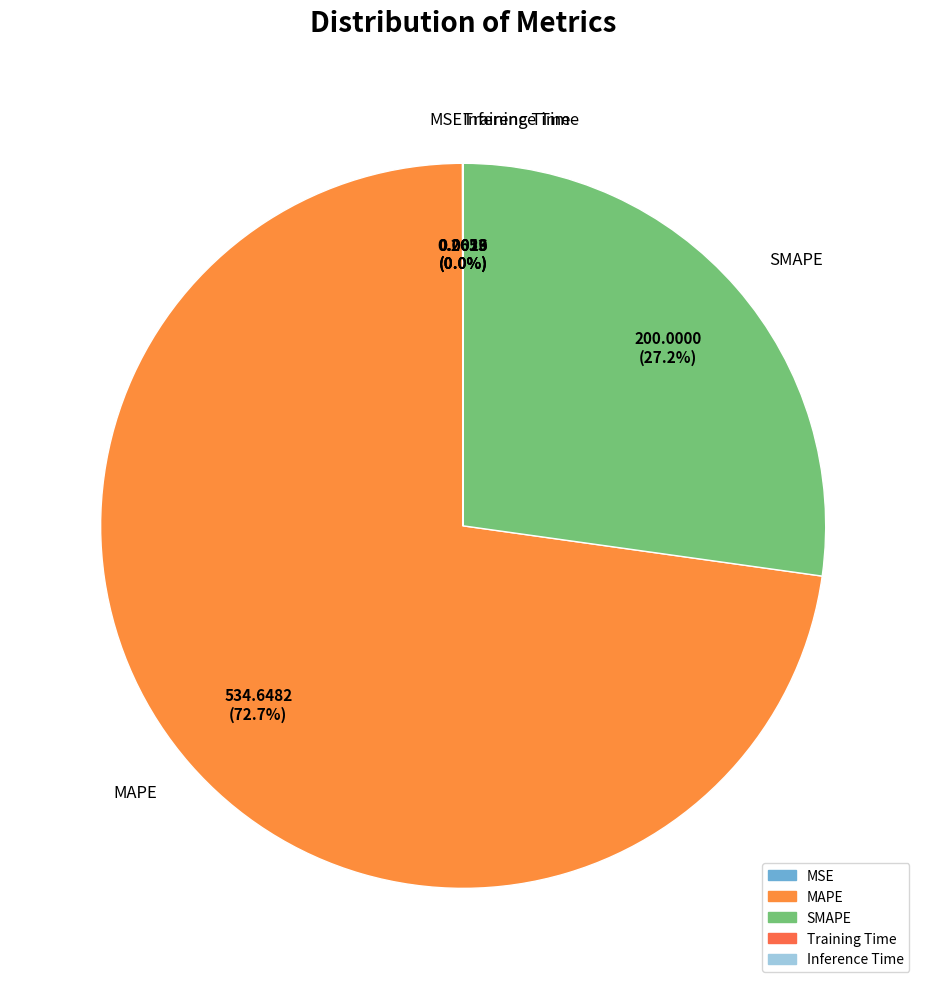

To the nearest percent, what is the difference between the largest and smallest slice percentages?

73%